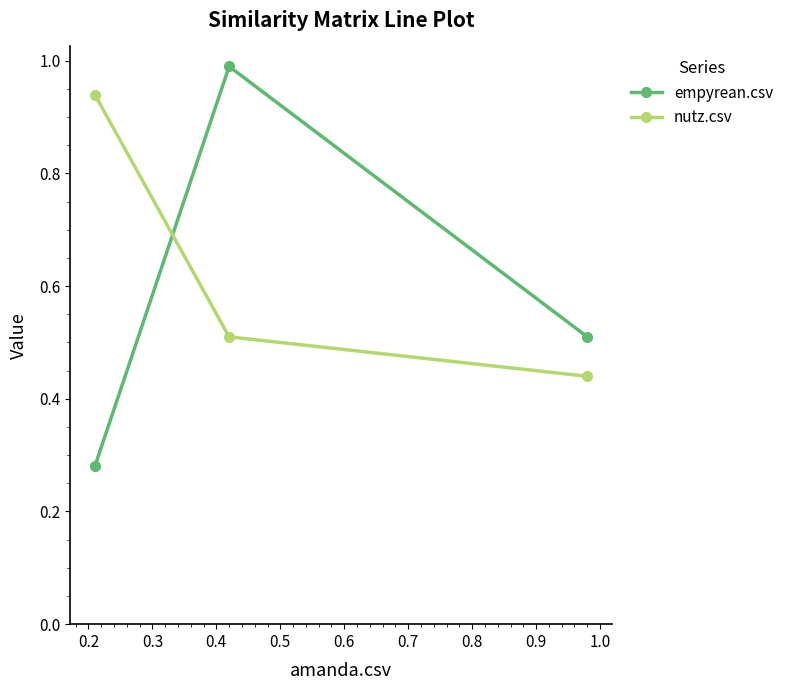

Rank the series by their maximum value, from lowest to highest.

nutz.csv, empyrean.csv